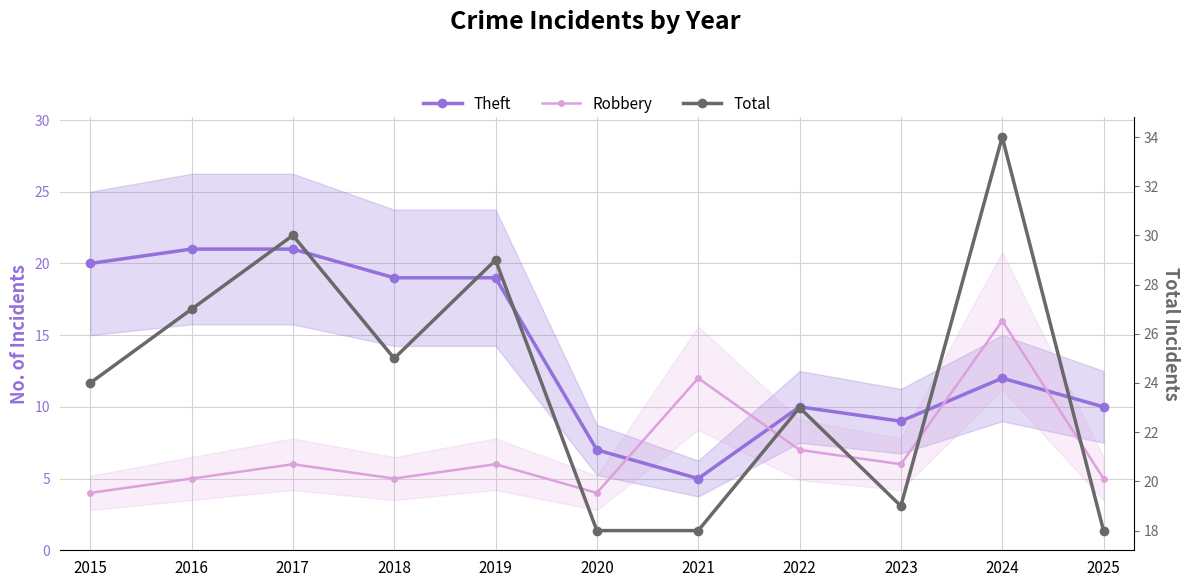

Which has a higher value, 2023 or 2018?

2018